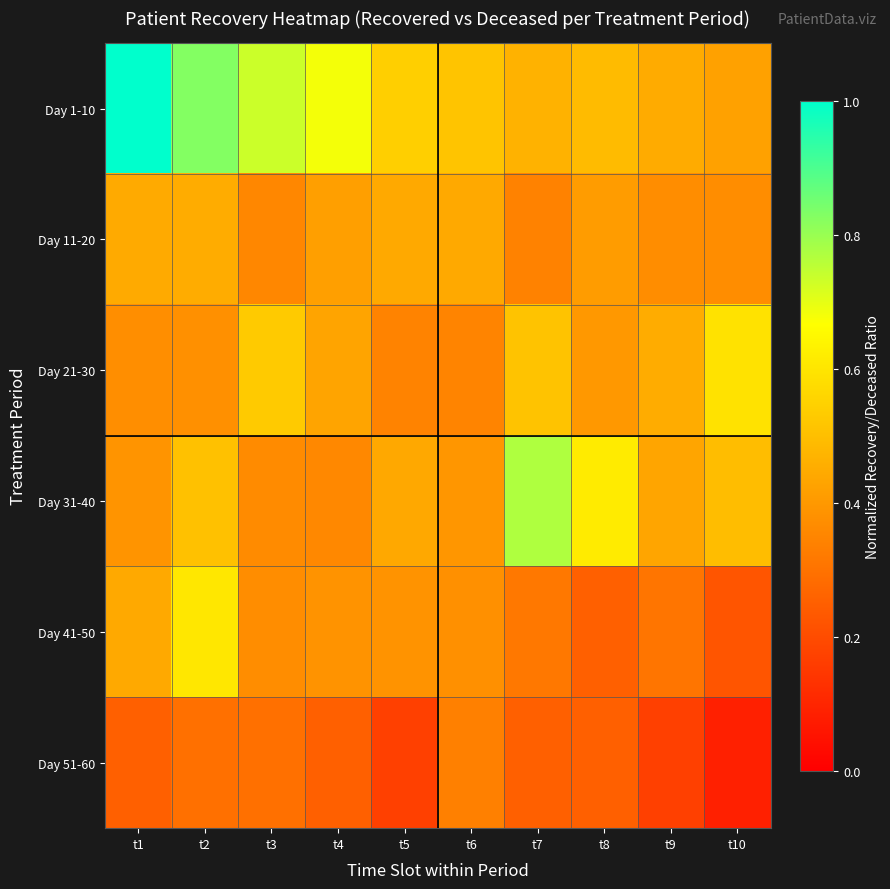

At t6, list the series in order from largest to smallest.

Day 1-10, Day 11-20, Day 31-40, Day 41-50, Day 21-30, Day 51-60